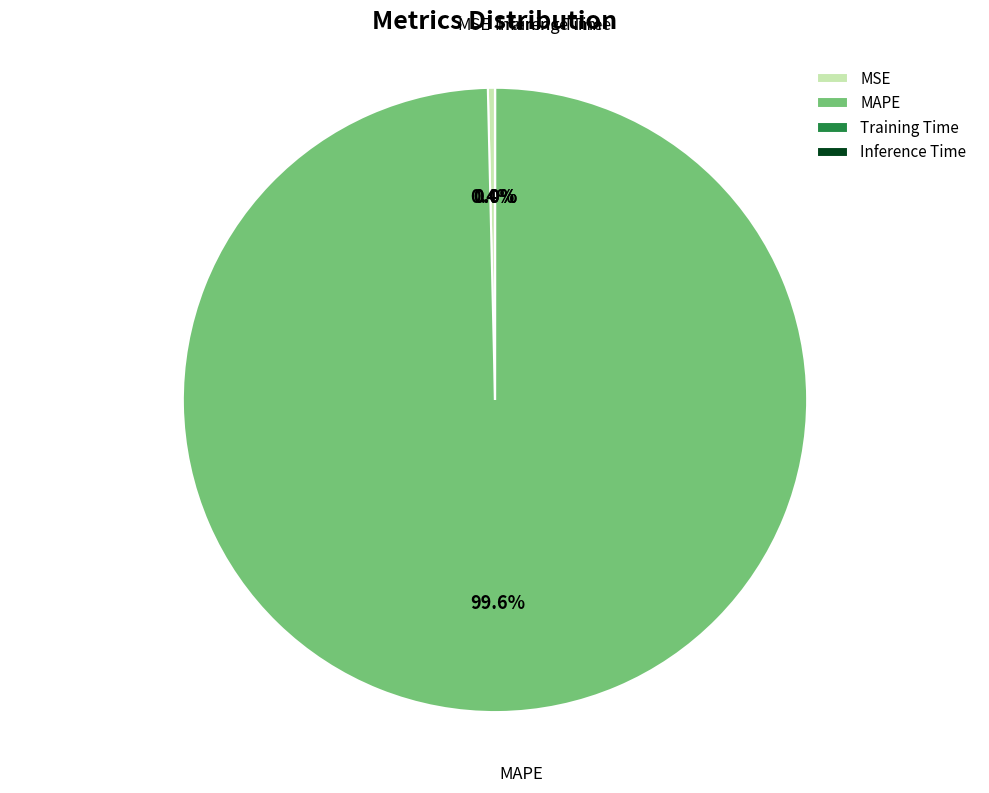

Does any single category account for the majority?

Yes